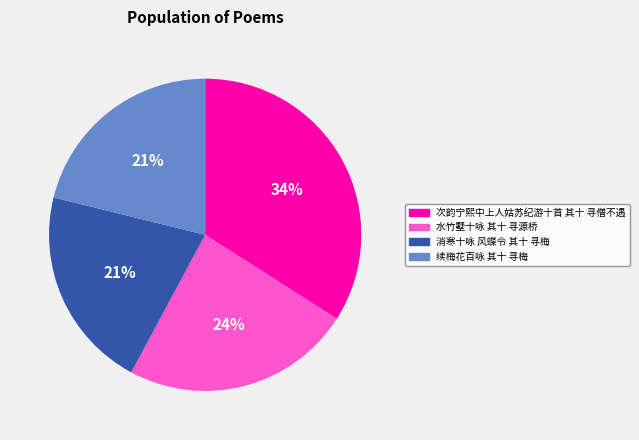

Is there any slice that represents more than half of the pie?

No